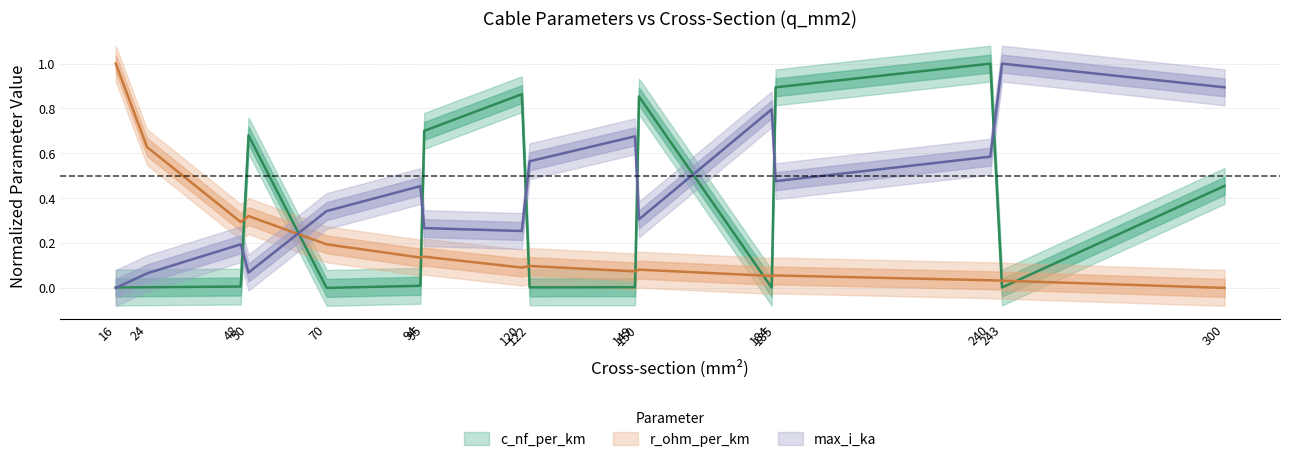

What is the spread (max minus min) of values at 48?

0.3